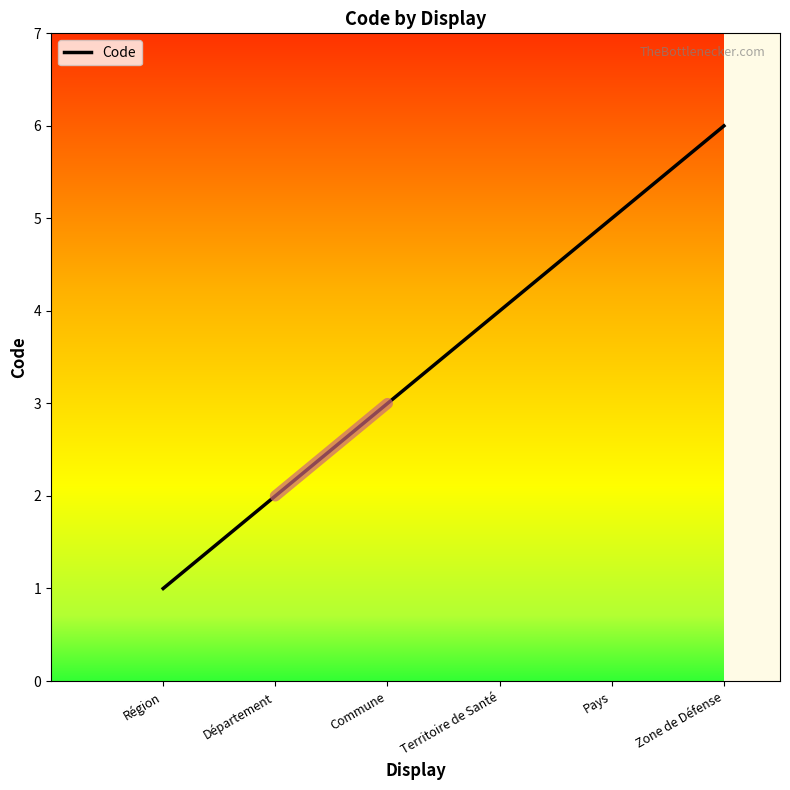

What position from the right is Région?

6